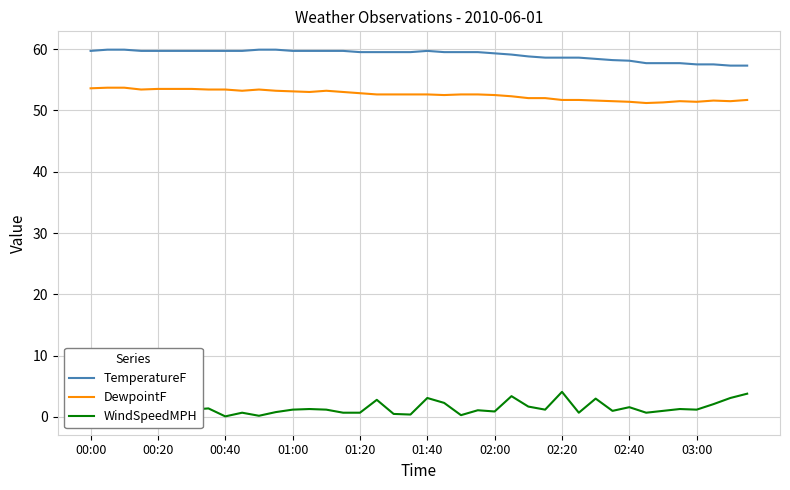

At how many categories does at least one series exceed 50?

40